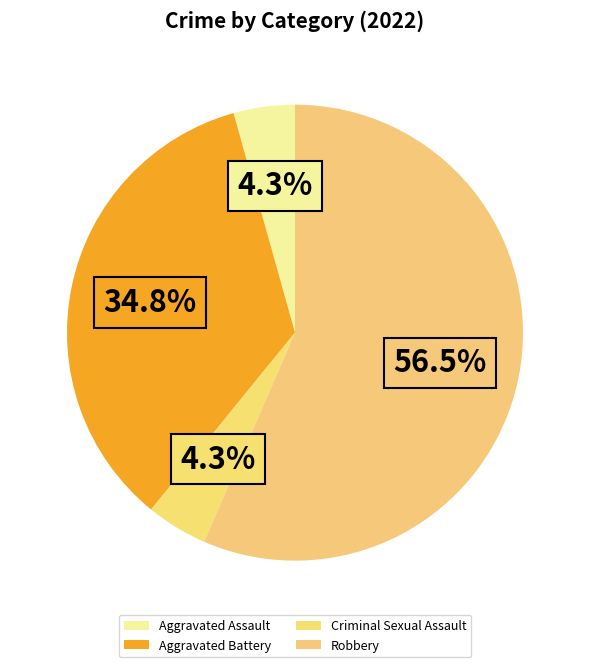

What is the ratio of the value at Aggravated Assault to the value at Criminal Sexual Assault?

1.0